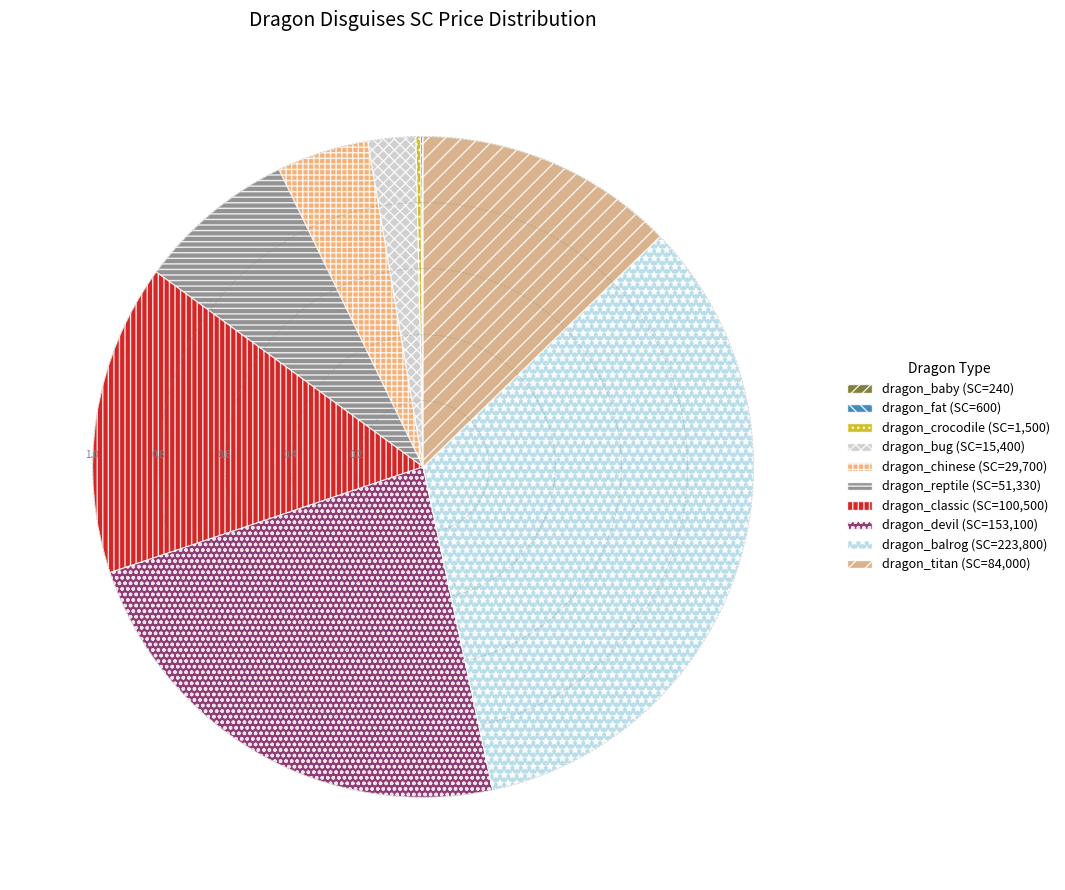

Between dragon_bug and dragon_balrog, which is larger?

dragon_balrog